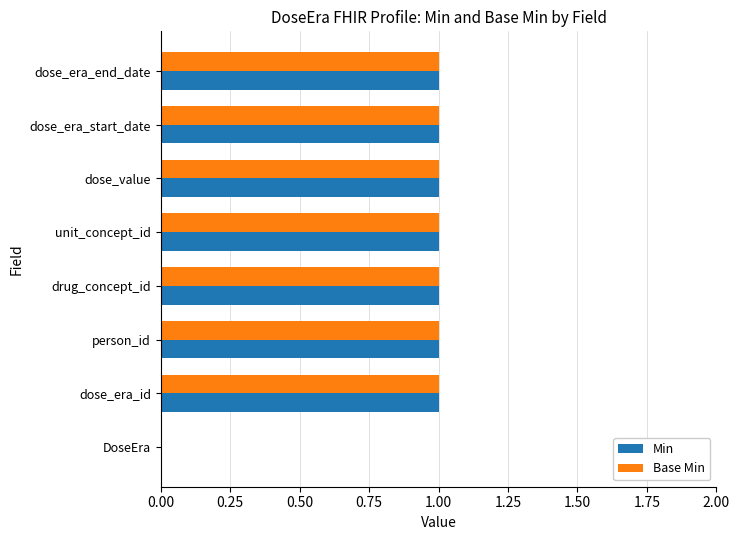

The Min series shows 0 at DoseEra. True or false?

True